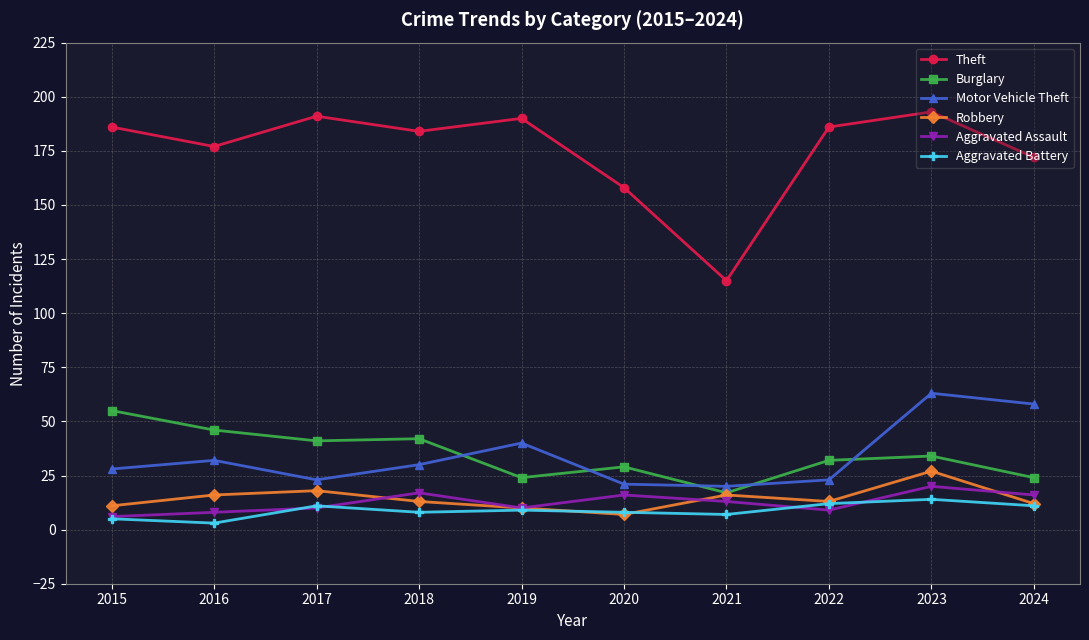

Reading right to left, list all the values displayed in this chart.

Theft: 172	193	186	115	158	190	184	191	177	186
Burglary: 24	34	32	17	29	24	42	41	46	55
Motor Vehicle Theft: 58	63	23	20	21	40	30	23	32	28
Robbery: 12	27	13	16	7	10	13	18	16	11
Aggravated Assault: 16	20	9	13	16	10	17	10	8	6
Aggravated Battery: 11	14	12	7	8	9	8	11	3	5